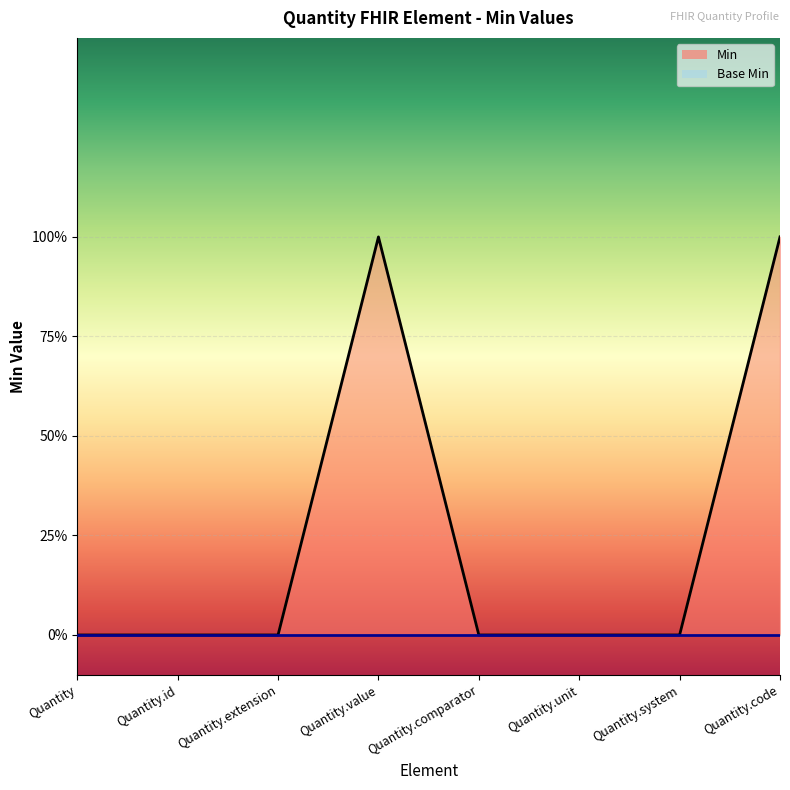

Reading left to right, what are all the values shown in this chart?

Quantity=0	Quantity.id=0	Quantity.extension=0	Quantity.value=1	Quantity.comparator=0	Quantity.unit=0	Quantity.system=0	Quantity.code=1